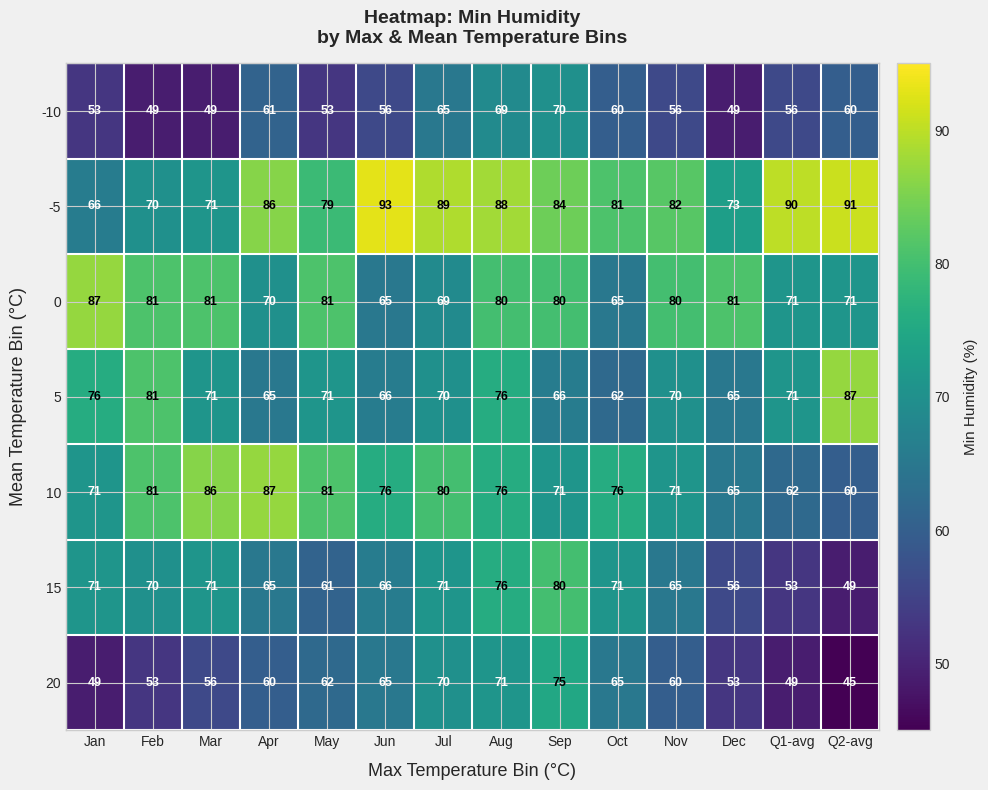

At which label does 10 reach its peak?

Apr